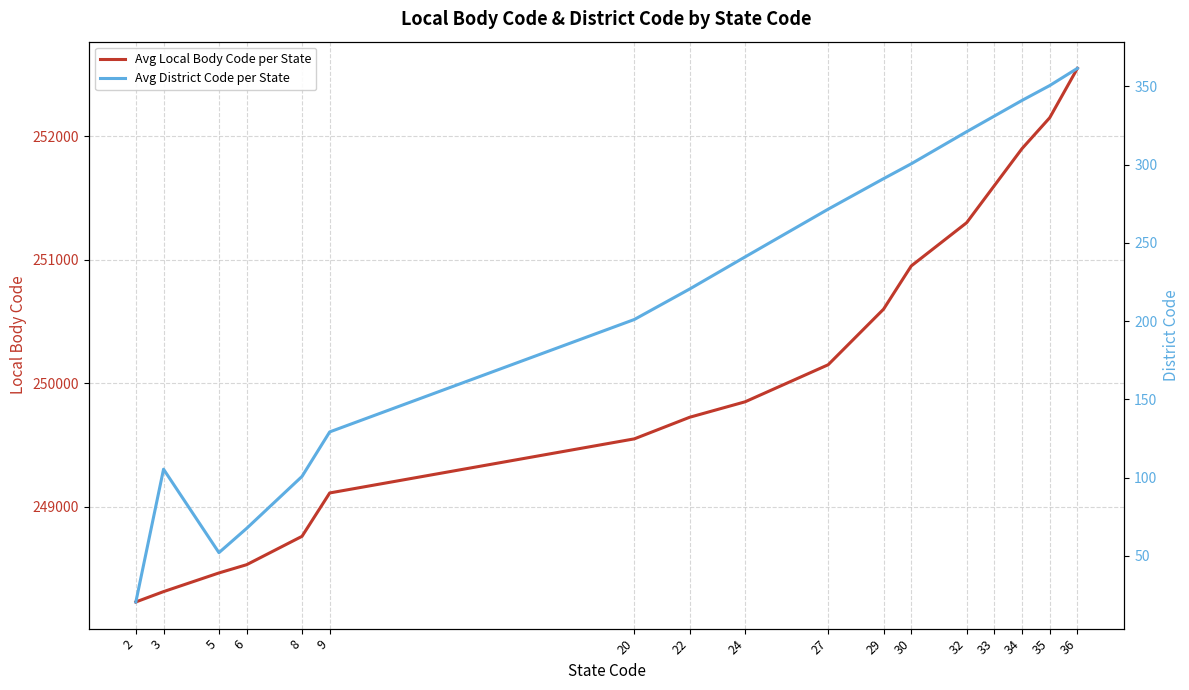

Between 5 and 6, which is larger?

6